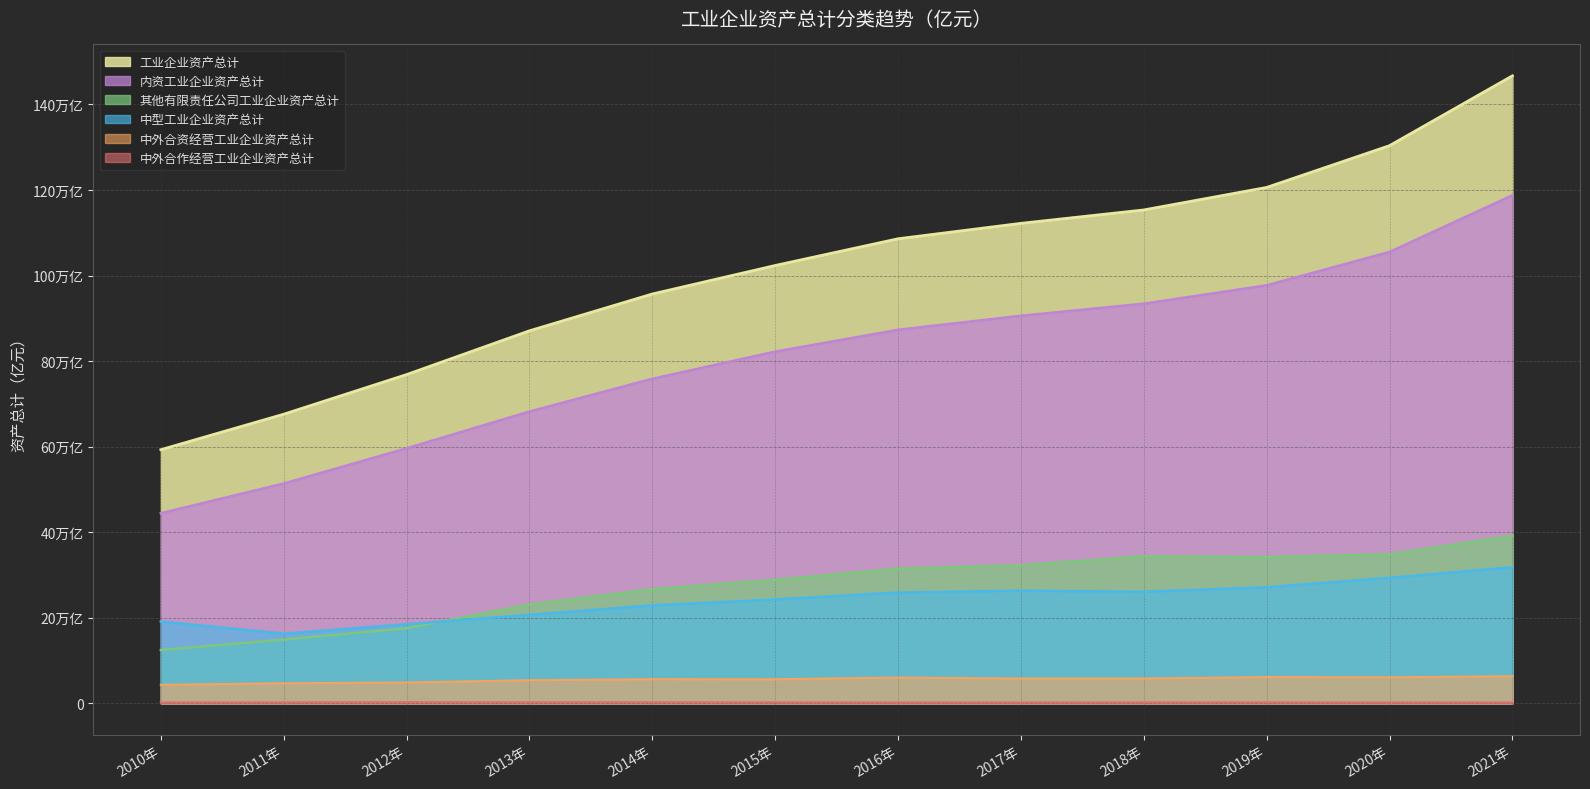

What is the sum of all 内资工业企业资产总计 values?

9749893.8